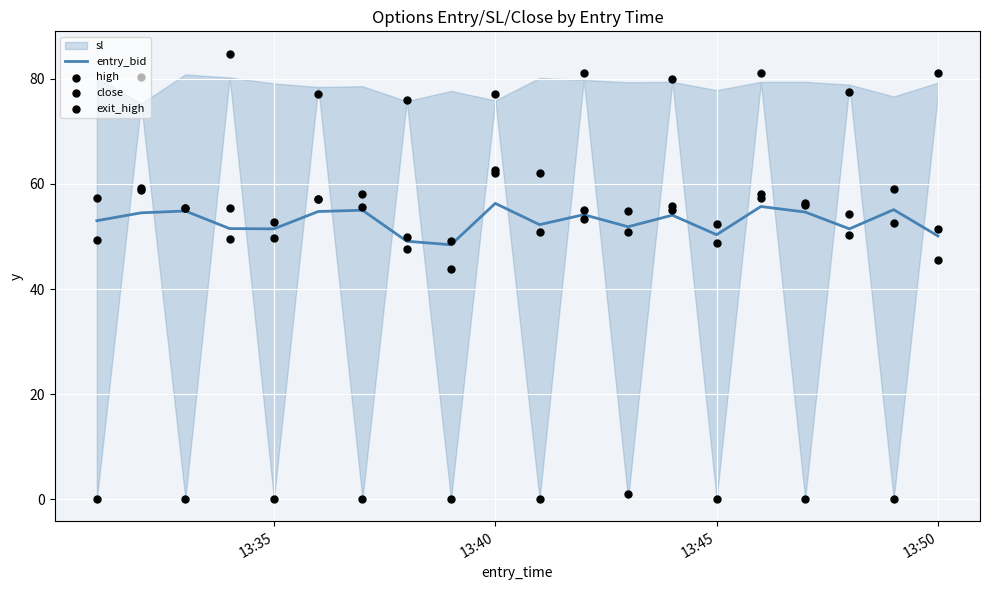

Which series has the largest Y range (max minus min)?

exit_high